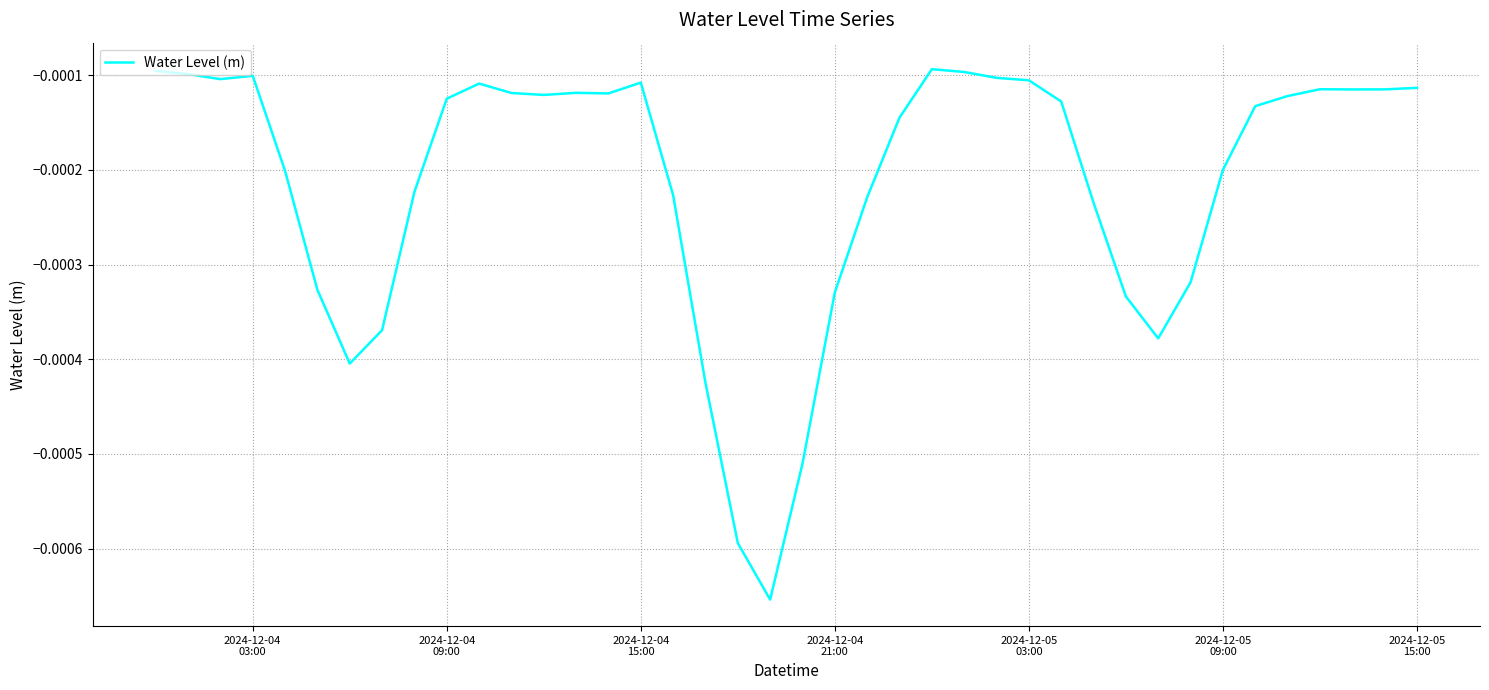

Is this an area chart (filled region under the line)?

No